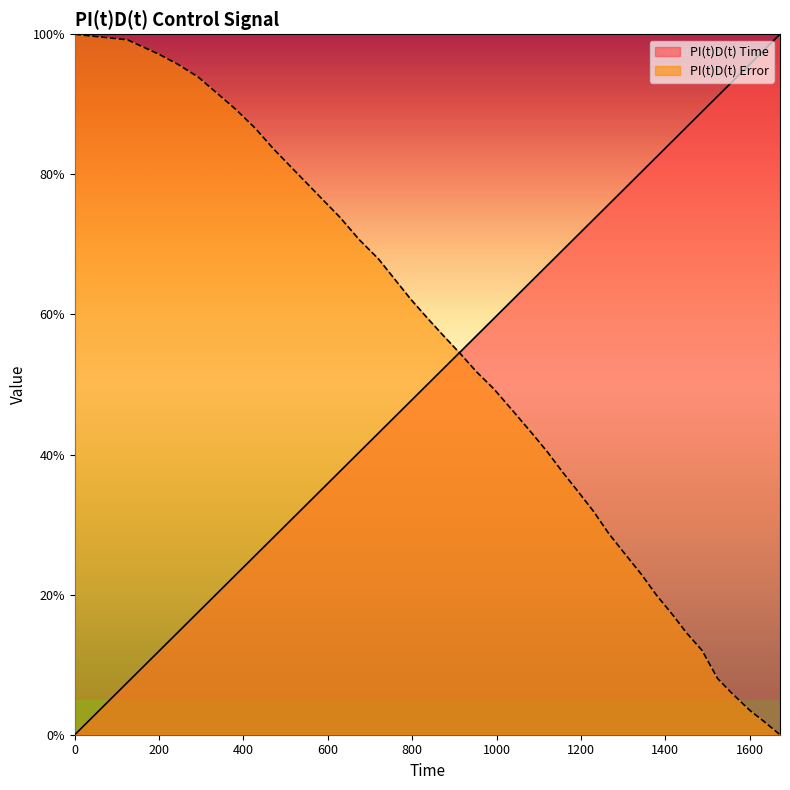

What is the highest value of the PI(t)D(t) Error series?

100.0